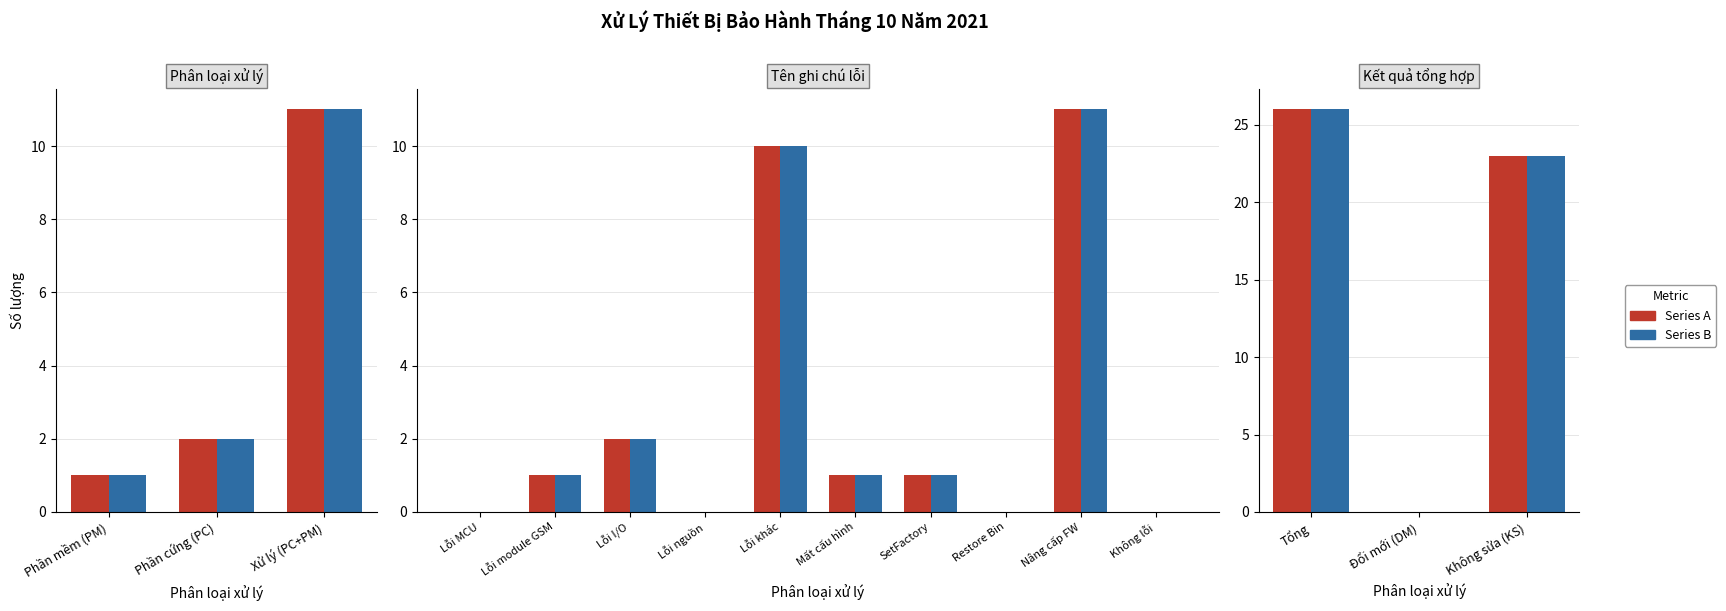

Does the chart contain any negative values?

No